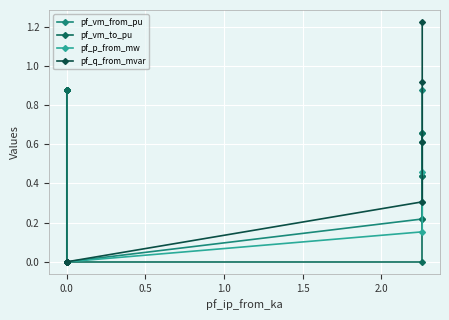

How many values in the pf_vm_to_pu series exceed 0?

15